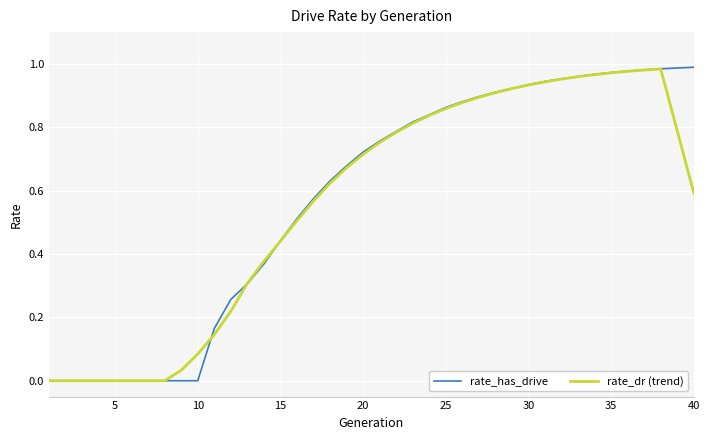

The rate_has_drive series shows 0.6 at 10. True or false?

False